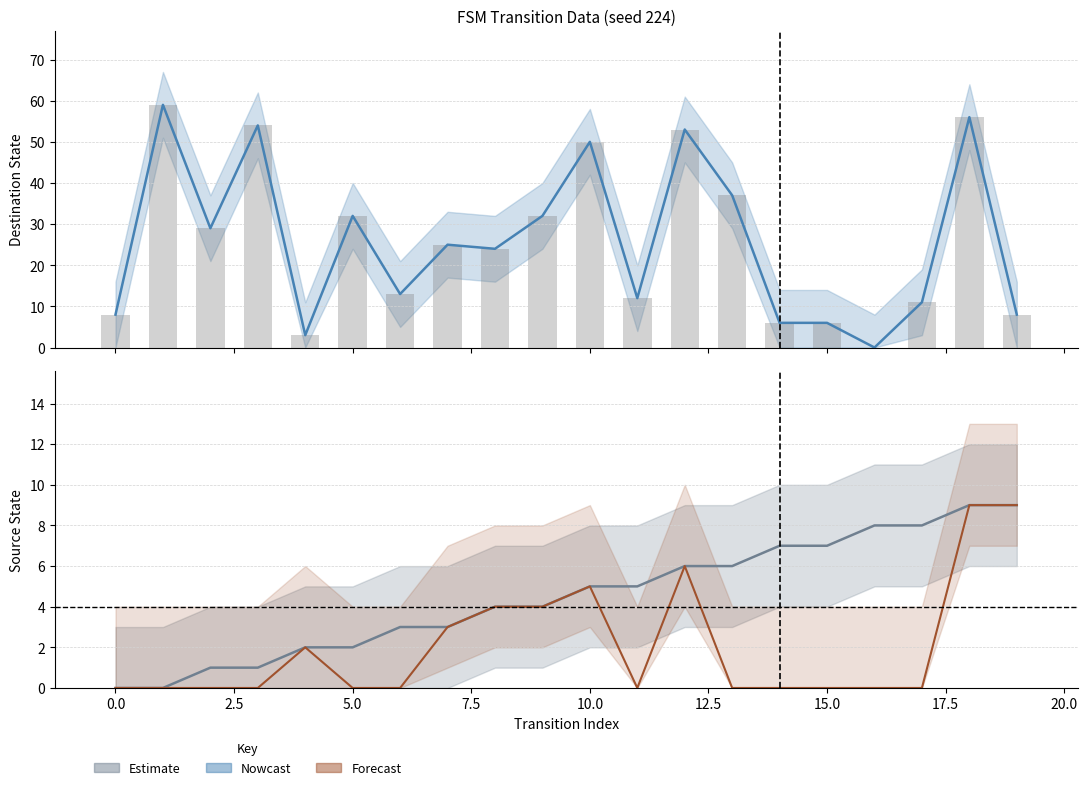

What is the difference between the highest and lowest values at 12?

47